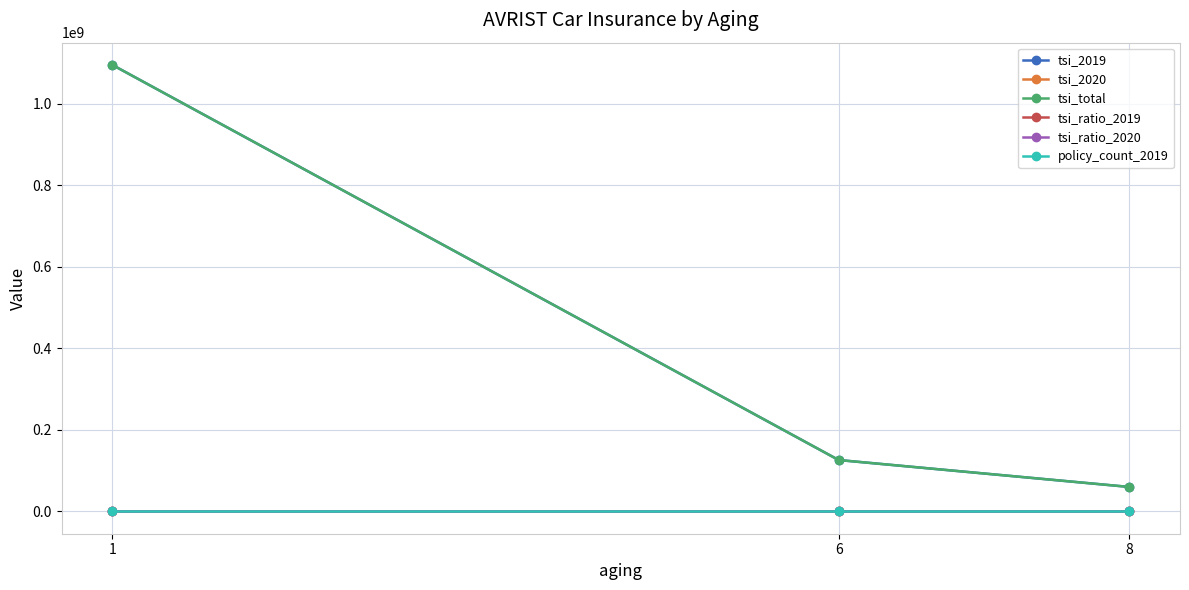

What value does the policy_count_2019 series have at 6?

1